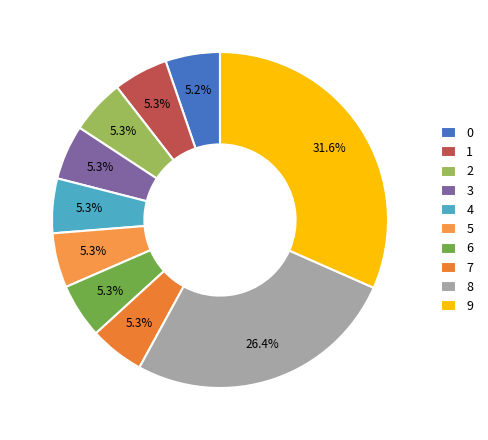

To the nearest percent, what portion does 3 represent?

5%